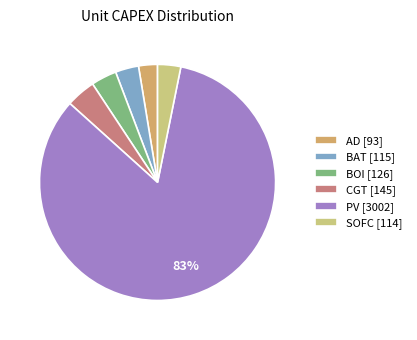

Which slice represents more than half of the pie?

PV